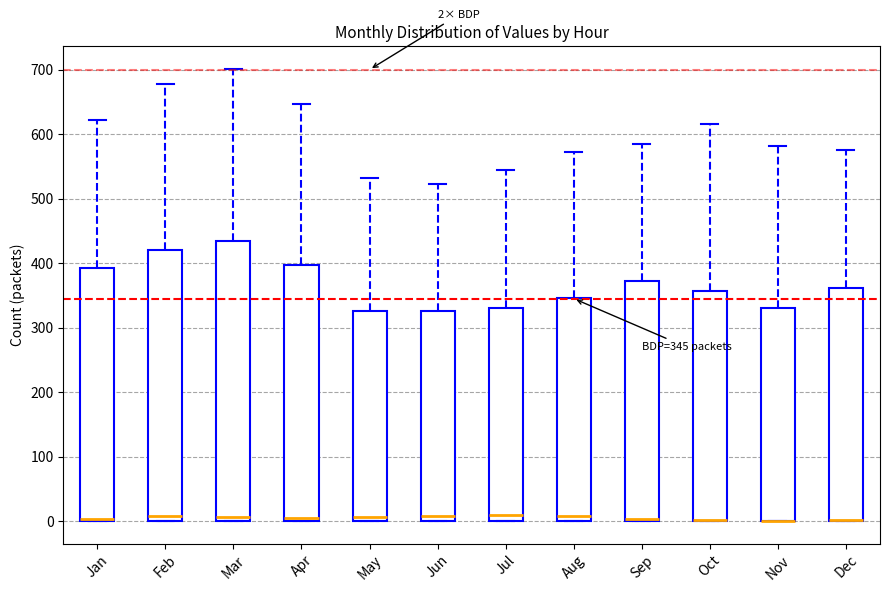

Which box is the tallest, from its lower edge to its upper edge?

Mar